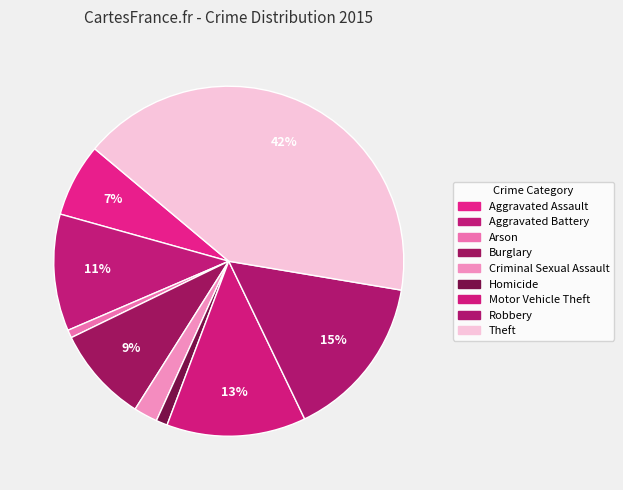

What percentage do Criminal Sexual Assault and Burglary together represent?

11.0%